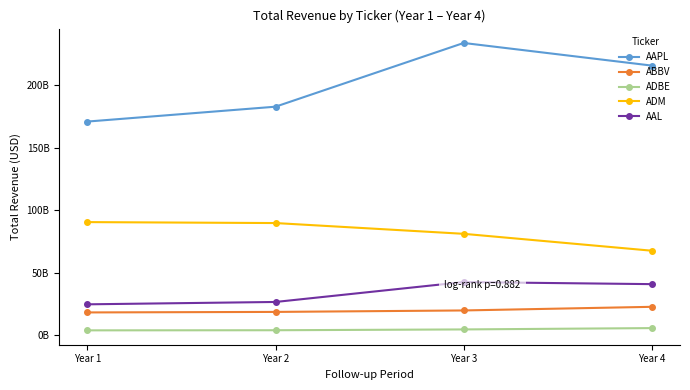

Which series has the largest range (max minus min)?

AAPL